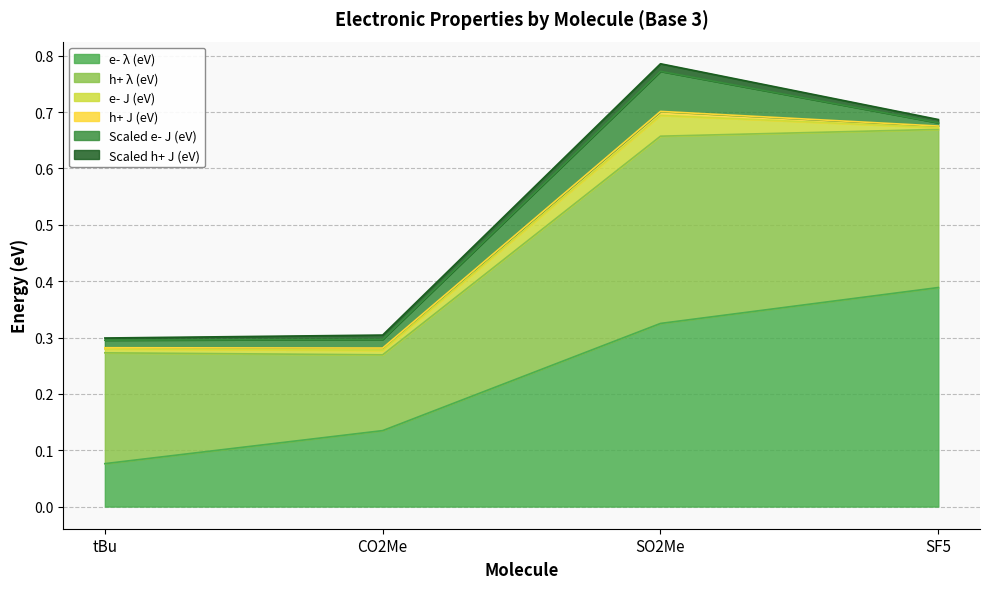

What are all the series names shown in the legend?

e- λ (eV), h+ λ (eV), e- J (eV), h+ J (eV), Scaled e- J (eV), Scaled h+ J (eV)